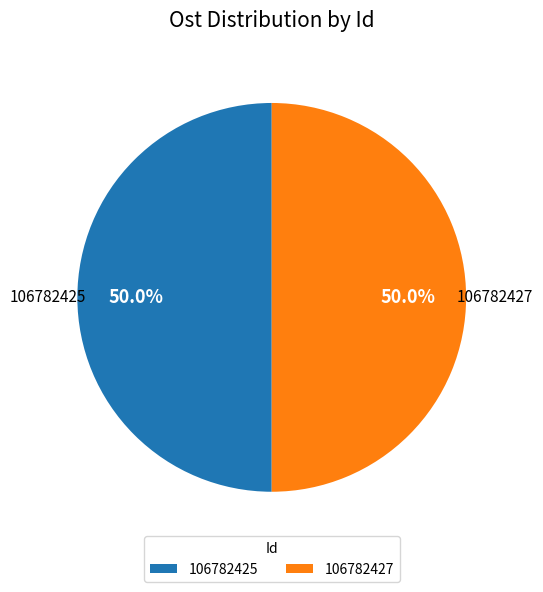

Approximately how many times larger is the value at 106782427 compared to 106782425?

1.0